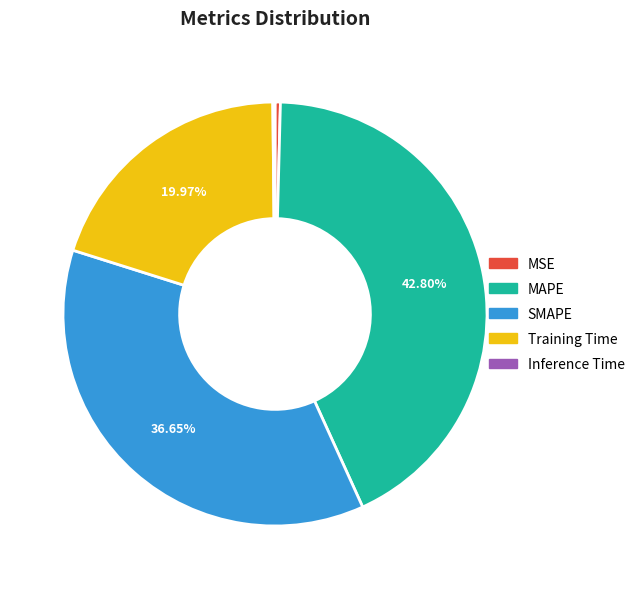

Which has a higher value, SMAPE or MAPE?

MAPE